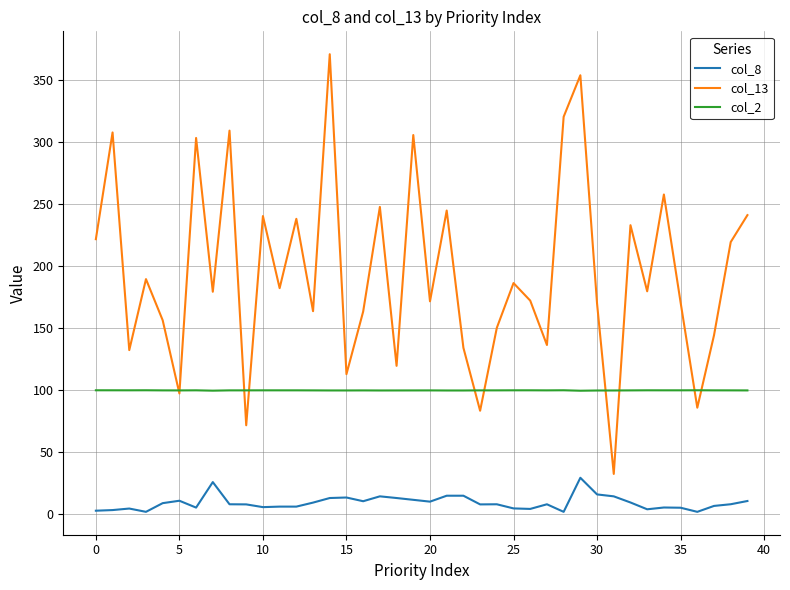

True or false: col_2 and col_8 intersect in this chart.

False